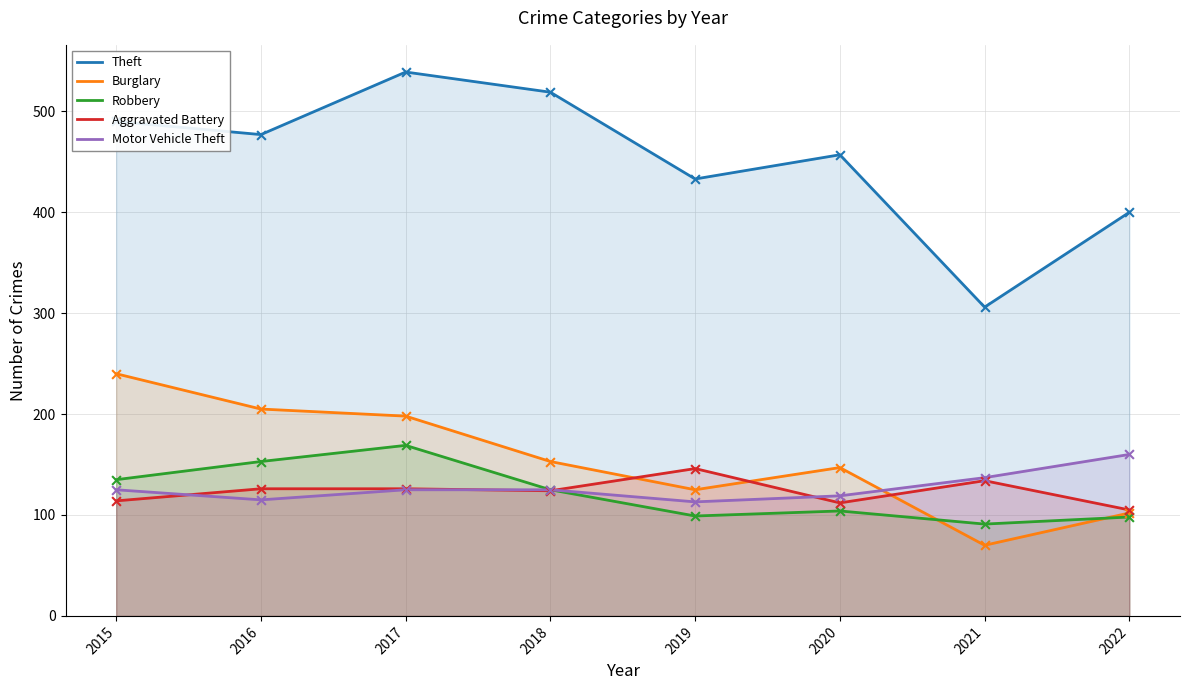

At how many categories does at least one series exceed 250?

8